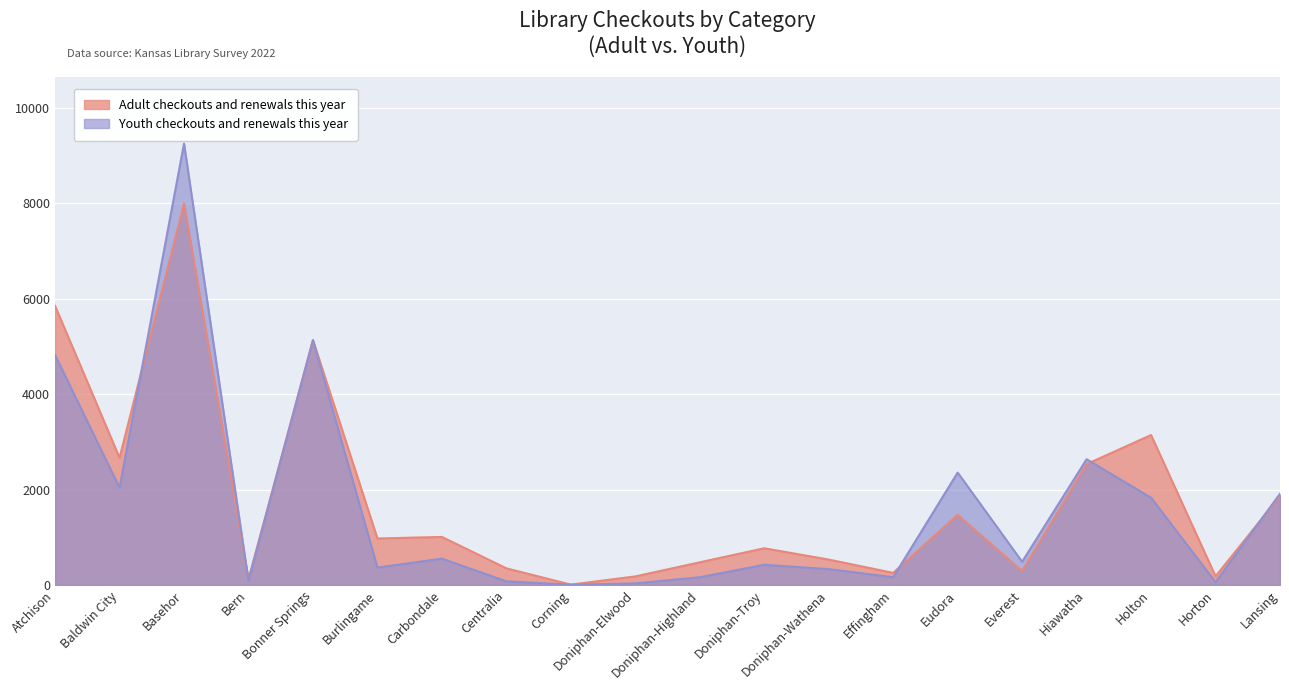

What value does the Adult checkouts and renewals this year series have at Doniphan-Wathena, to the nearest 50?

550